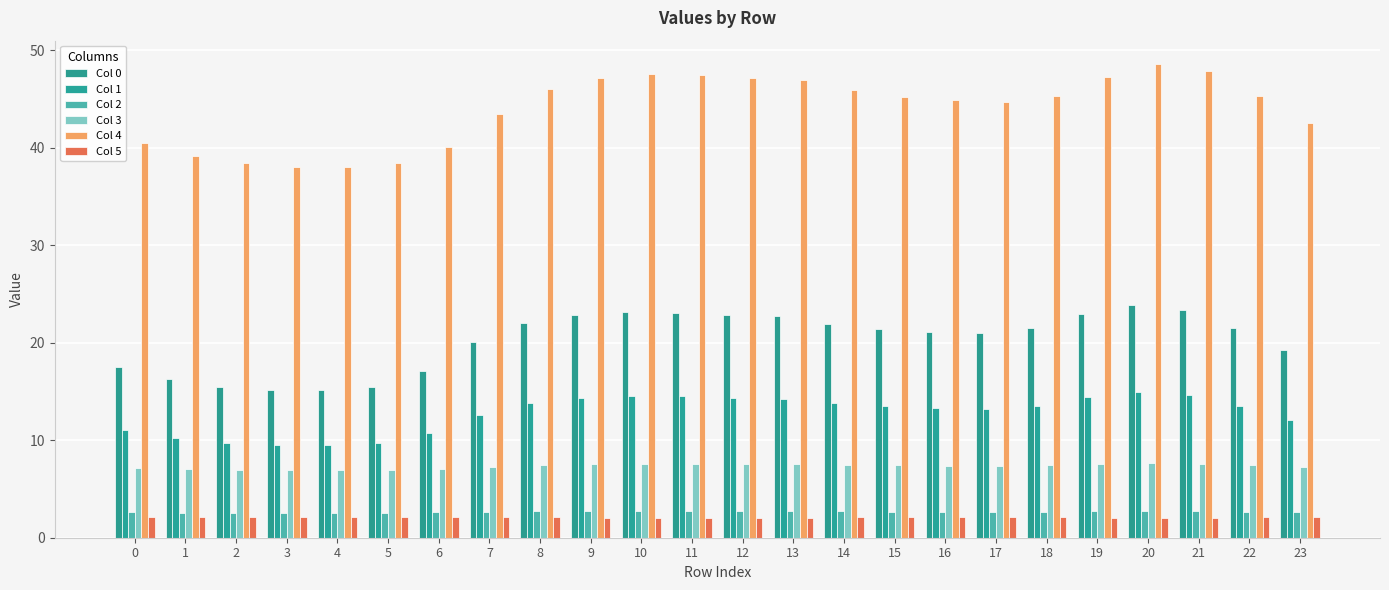

Count the number of data series in this chart.

6